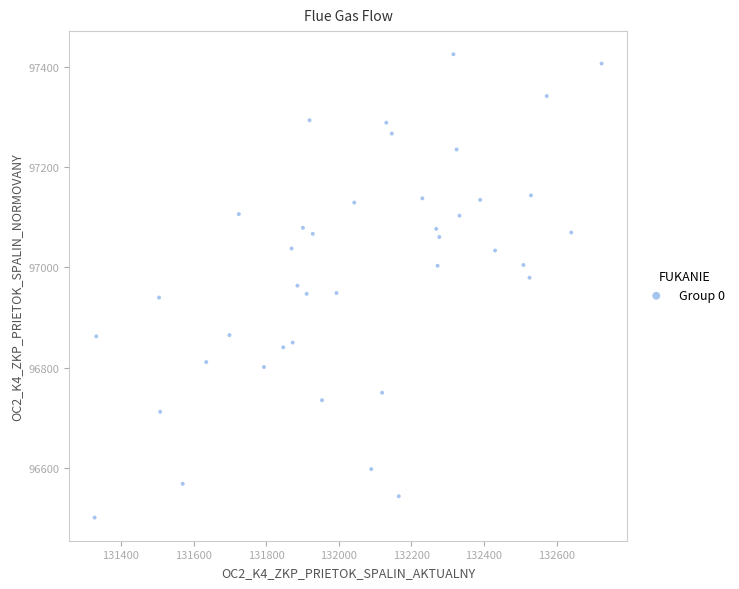

What is the range of Y values (max minus min)?

923.4